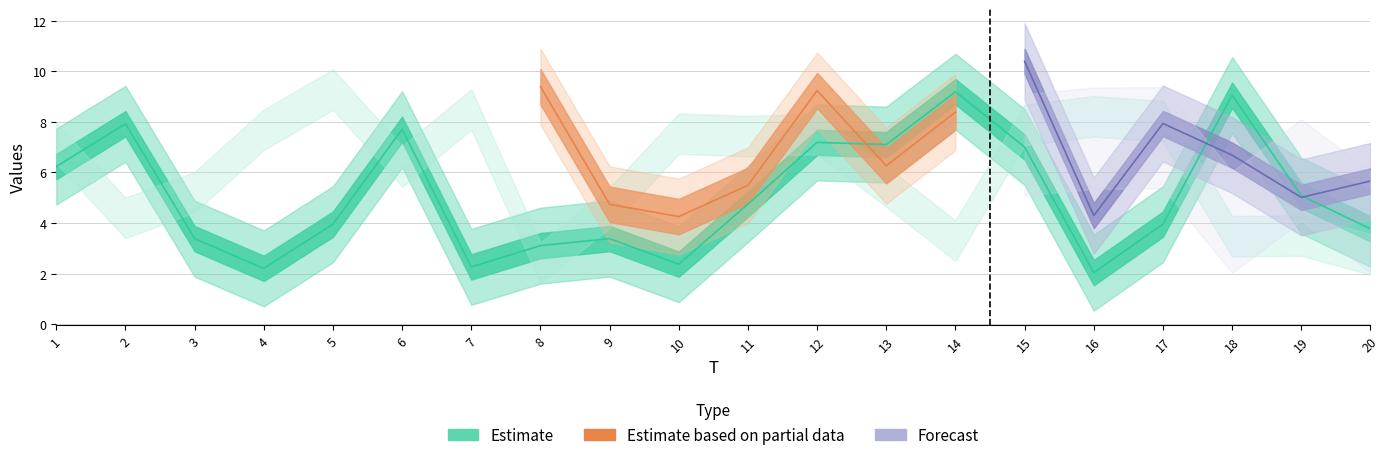

What is the value of the x5 point at the 2nd from the left?

5.2